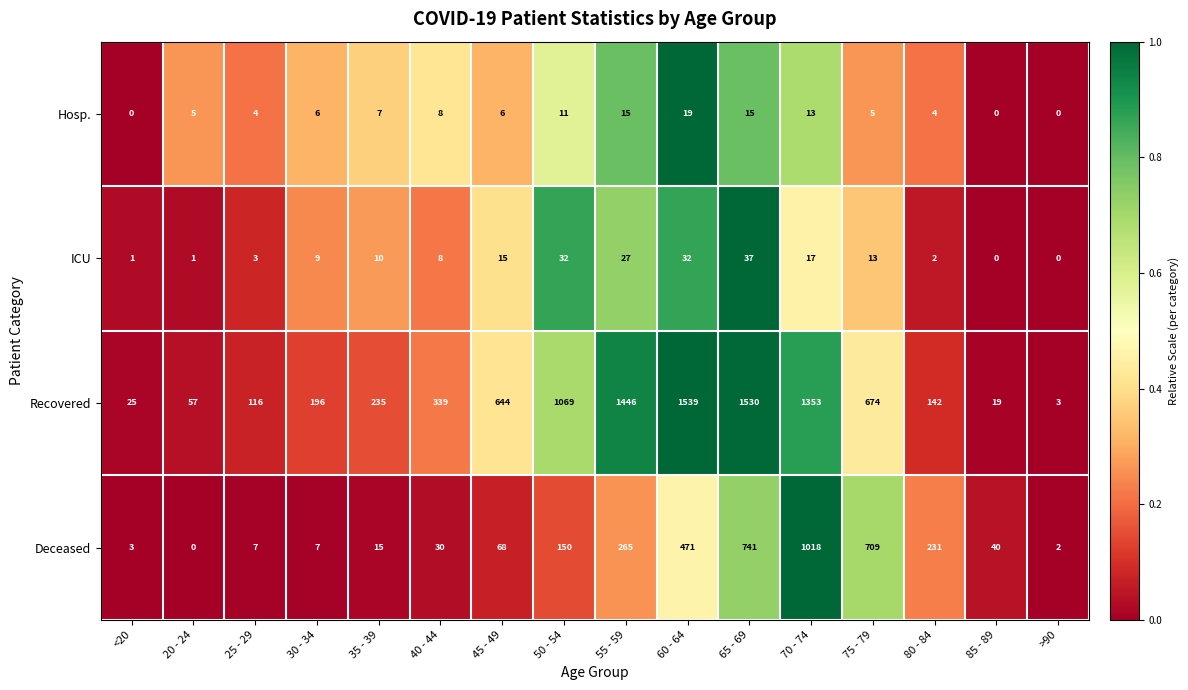

What is the maximum value shown in the chart?

1539